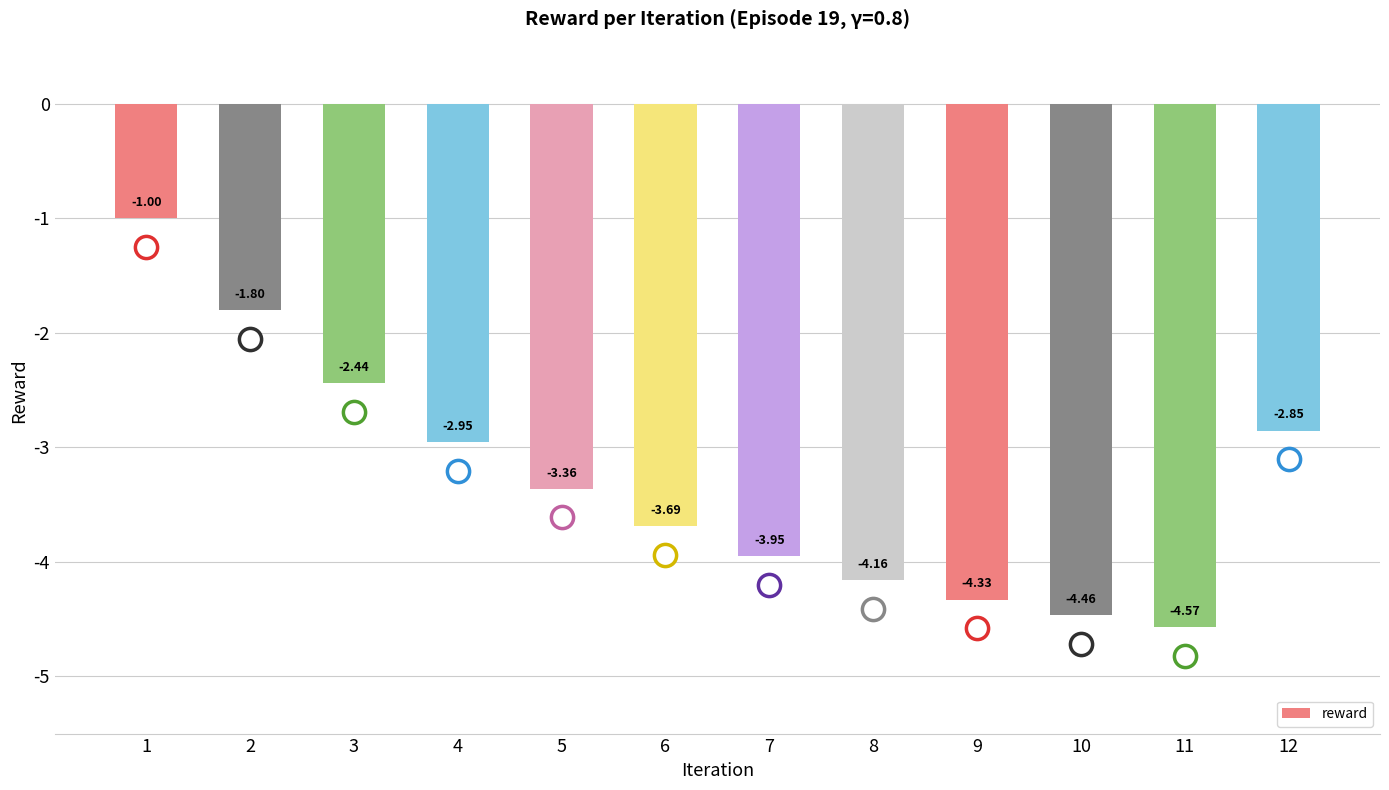

At which label is the value closest to -2?

2